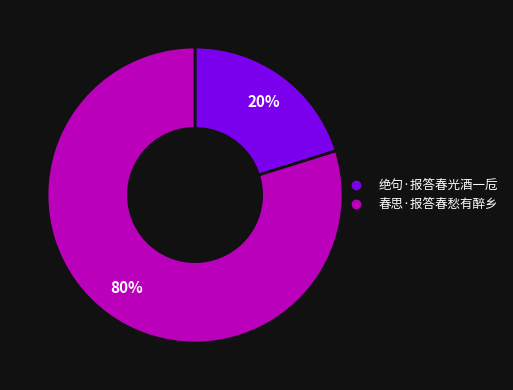

Is there any slice that represents more than half of the pie?

Yes